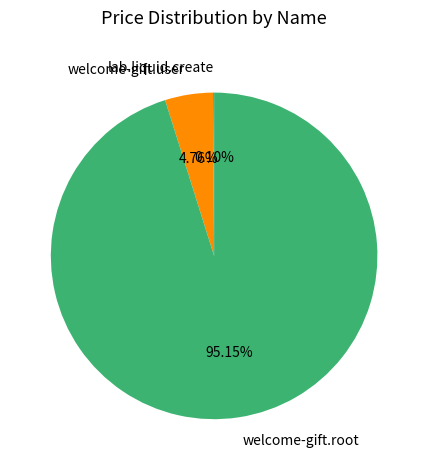

Is it true that welcome-gift.user is 19% of the pie?

False